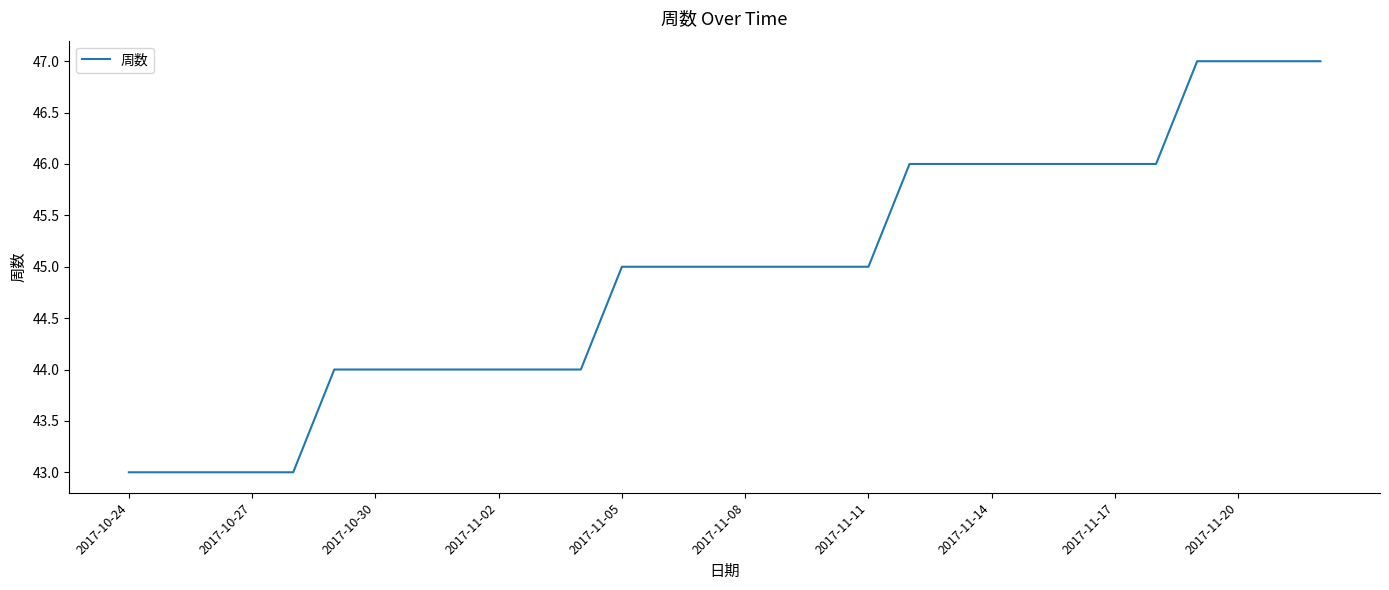

What is the maximum value shown in the chart?

47